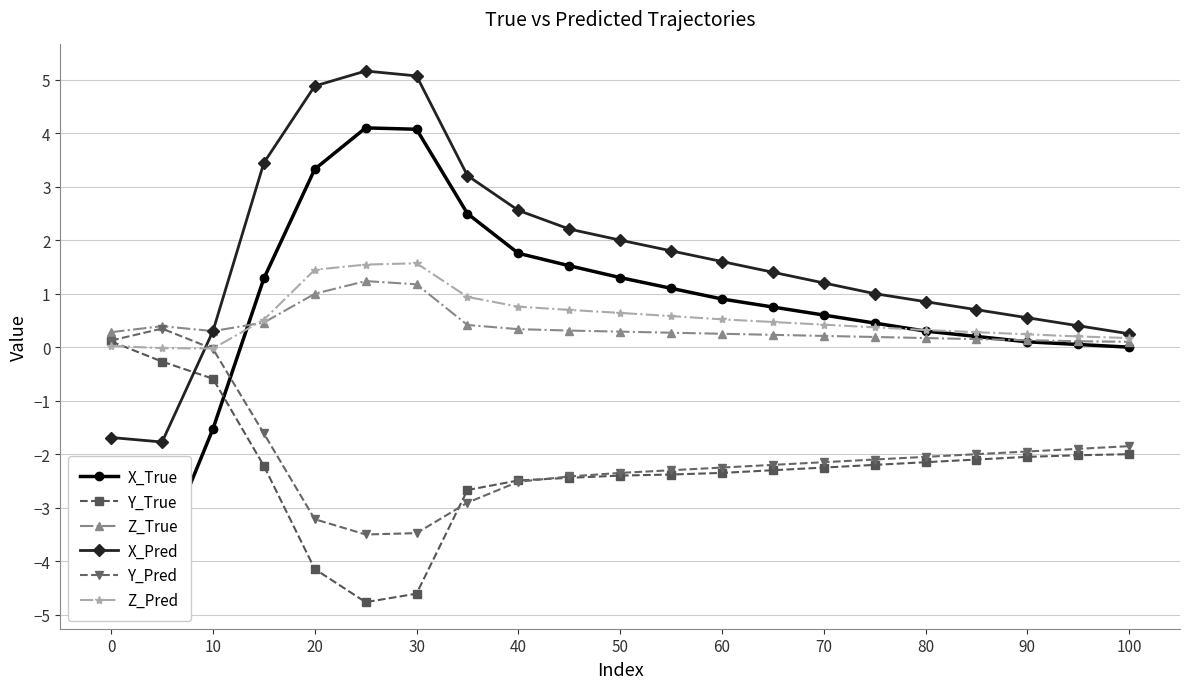

At how many categories does at least one series exceed -3?

21